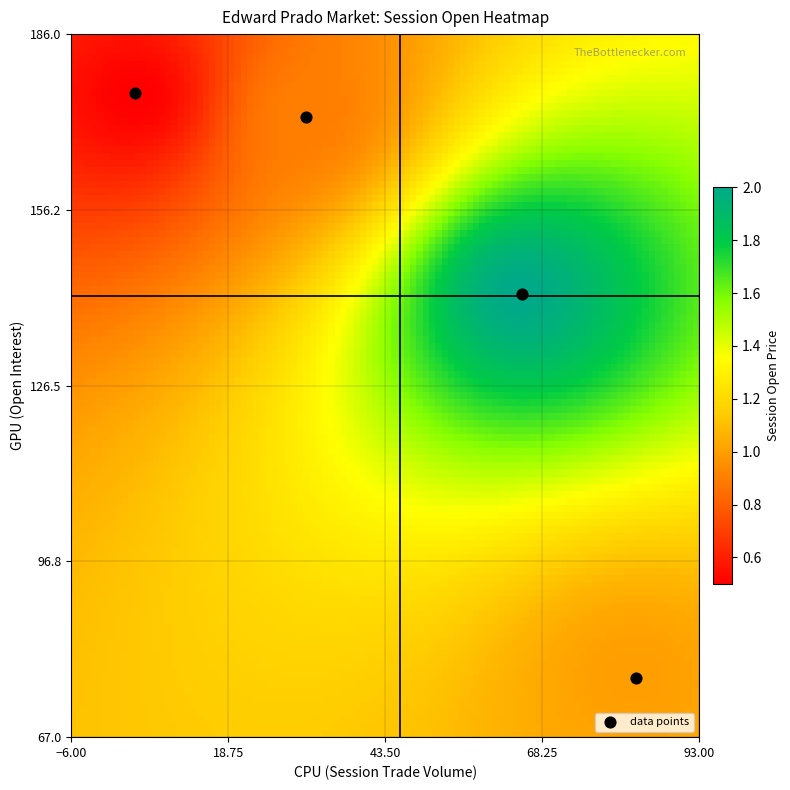

What is the average Y value?

142